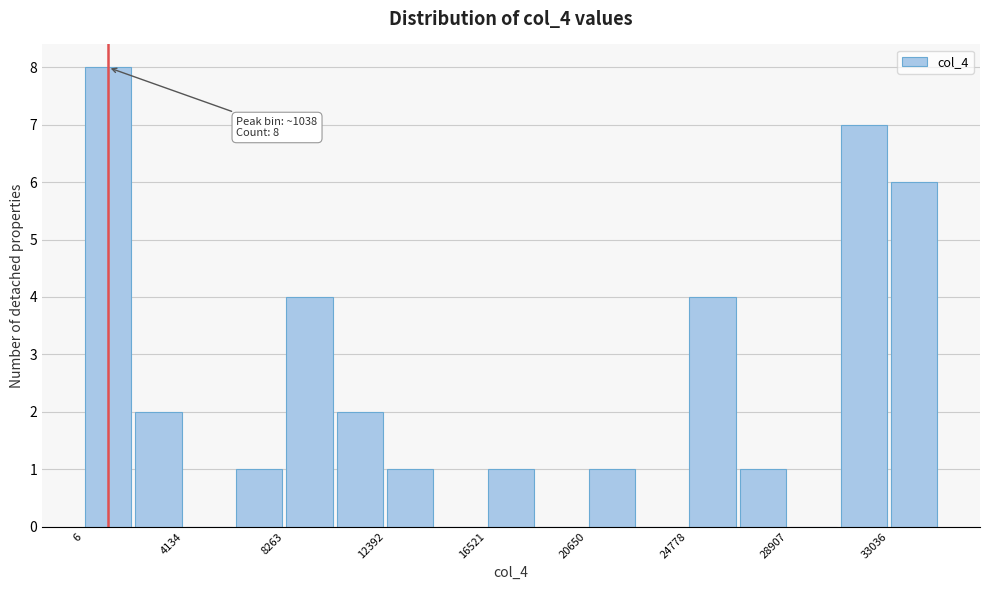

Over which range of the x-axis is the bar tallest?

0 to 2000